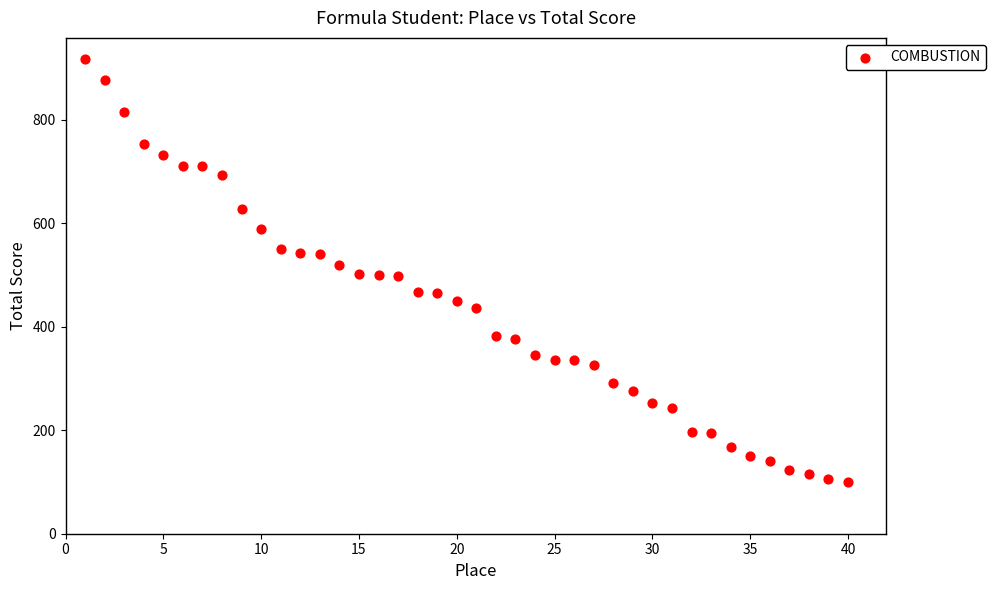

What is the range of X values (max minus min)?

39